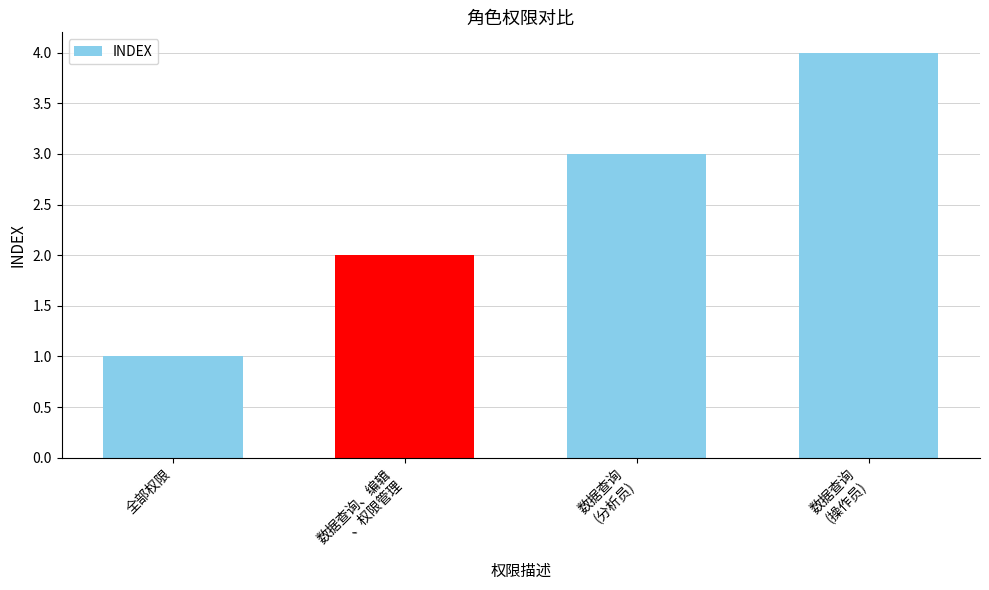

Which category has the highest value across all series?

数据查询
(操作员)